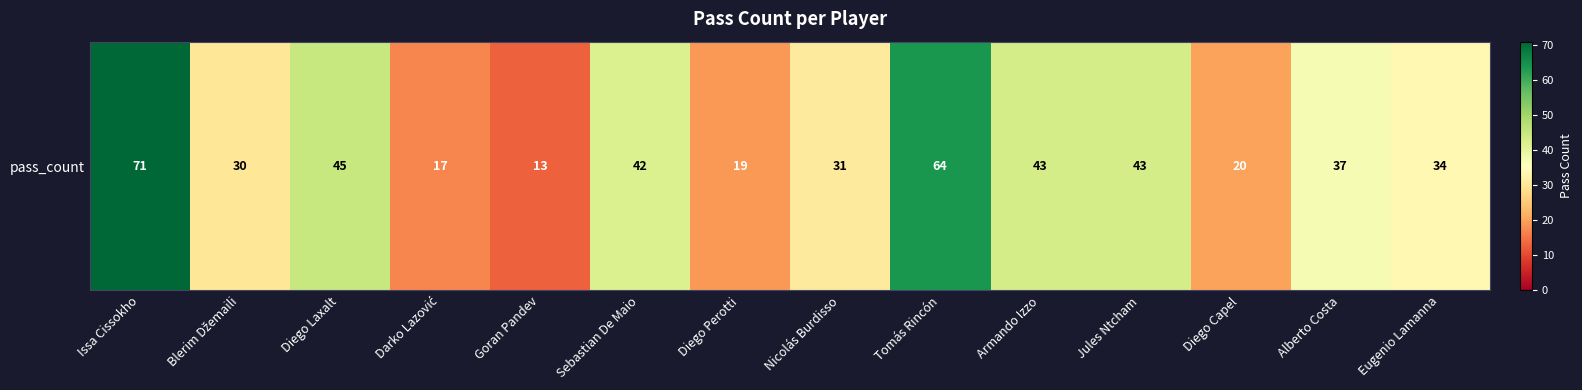

How many values exceed 37?

6